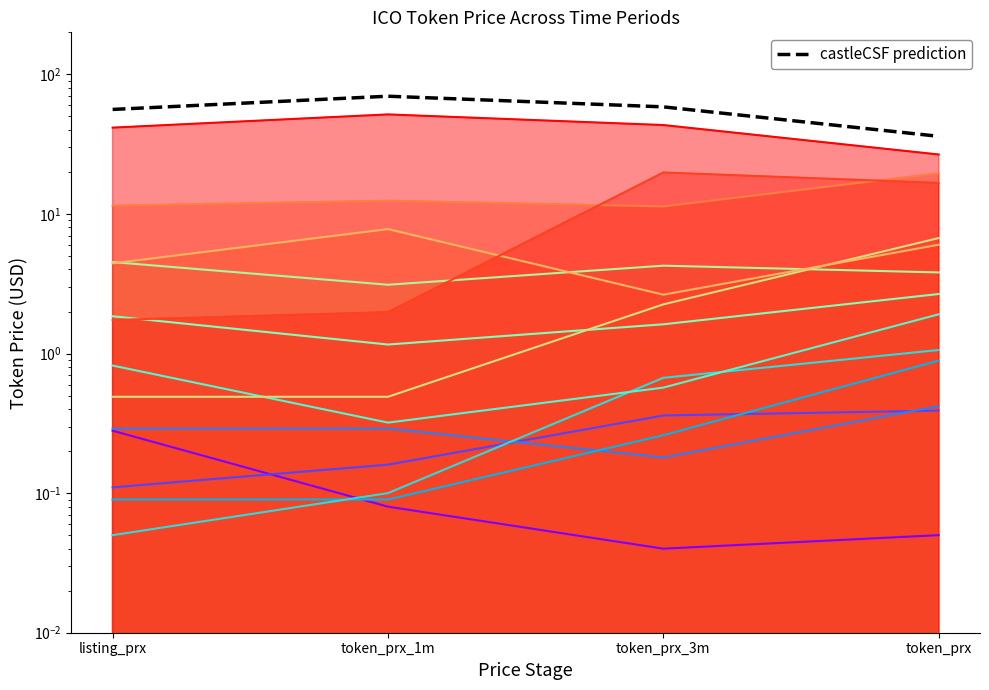

What position from the right is token_prx?

1